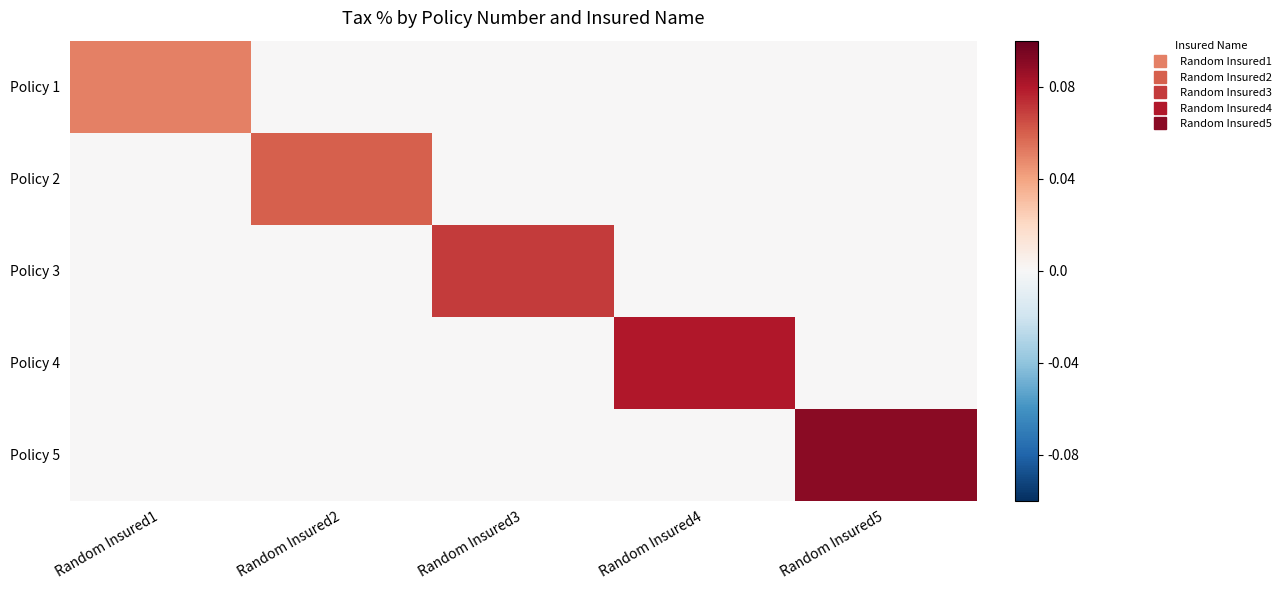

Reading left to right, what are all the values shown in this chart?

Policy 1: Random Insured1=0.1	Random Insured2=0.0	Random Insured3=0.0	Random Insured4=0.0	Random Insured5=0.0
Policy 2: Random Insured1=0.0	Random Insured2=0.1	Random Insured3=0.0	Random Insured4=0.0	Random Insured5=0.0
Policy 3: Random Insured1=0.0	Random Insured2=0.0	Random Insured3=0.1	Random Insured4=0.0	Random Insured5=0.0
Policy 4: Random Insured1=0.0	Random Insured2=0.0	Random Insured3=0.0	Random Insured4=0.1	Random Insured5=0.0
Policy 5: Random Insured1=0.0	Random Insured2=0.0	Random Insured3=0.0	Random Insured4=0.0	Random Insured5=0.1